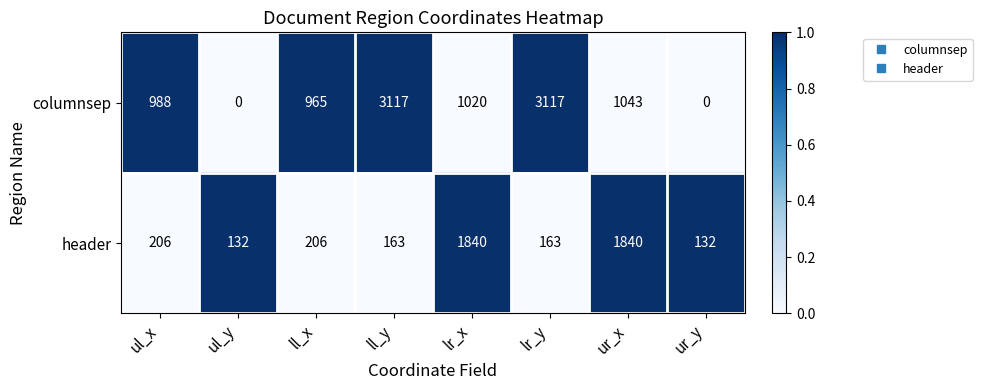

Which series changed the most between ll_y and lr_x?

columnsep